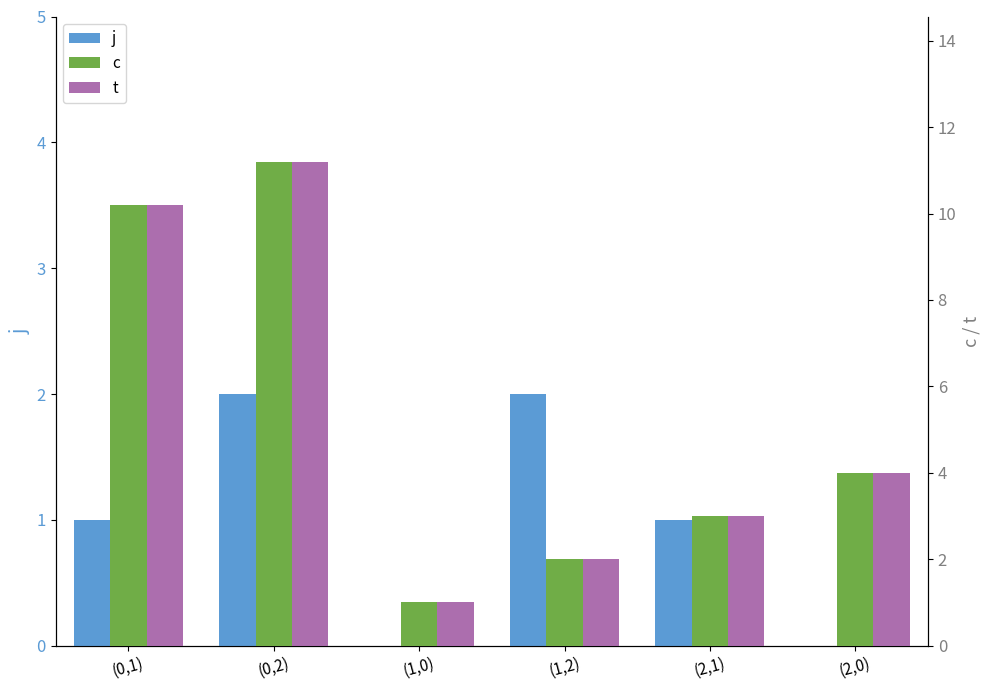

What is the label of the 6th bar from the left?

(2,0)